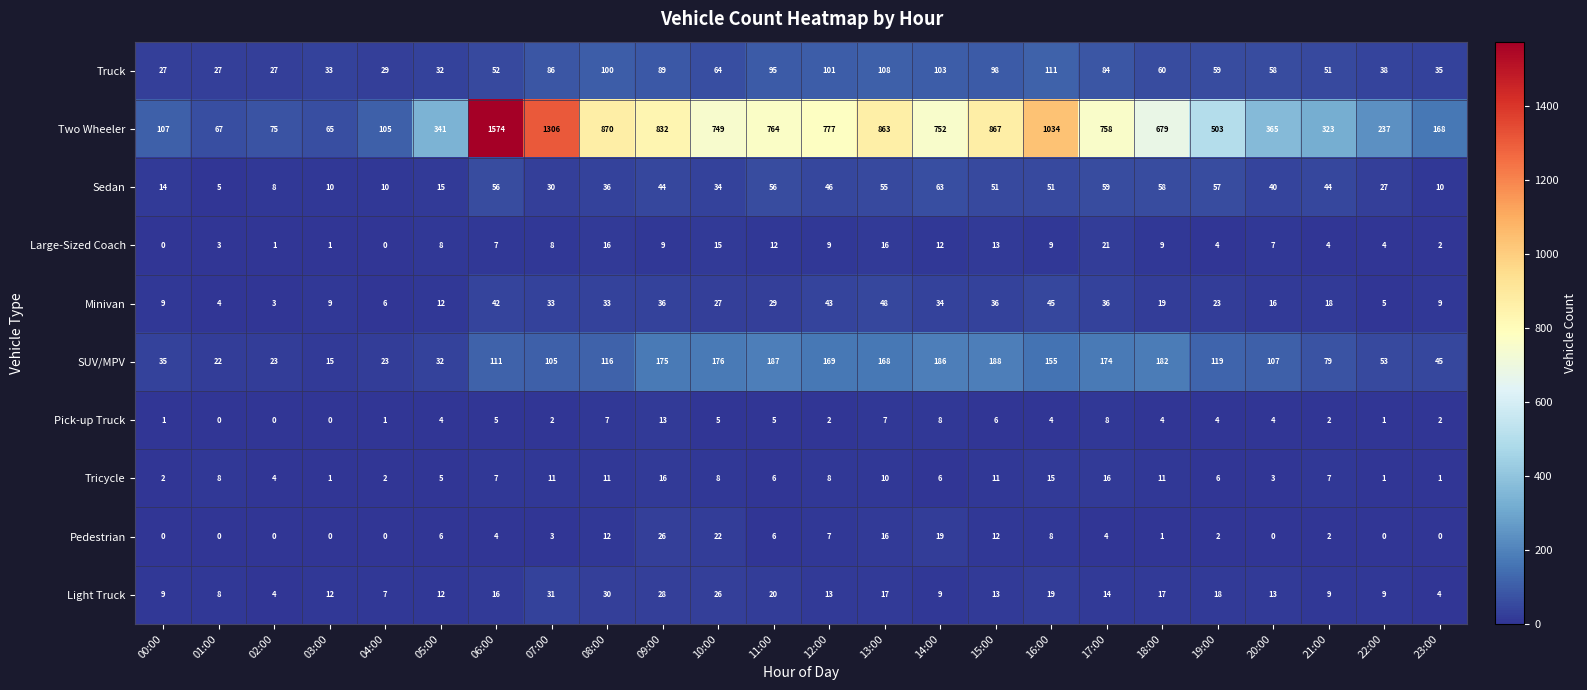

What is the sum of all Minivan values?

575